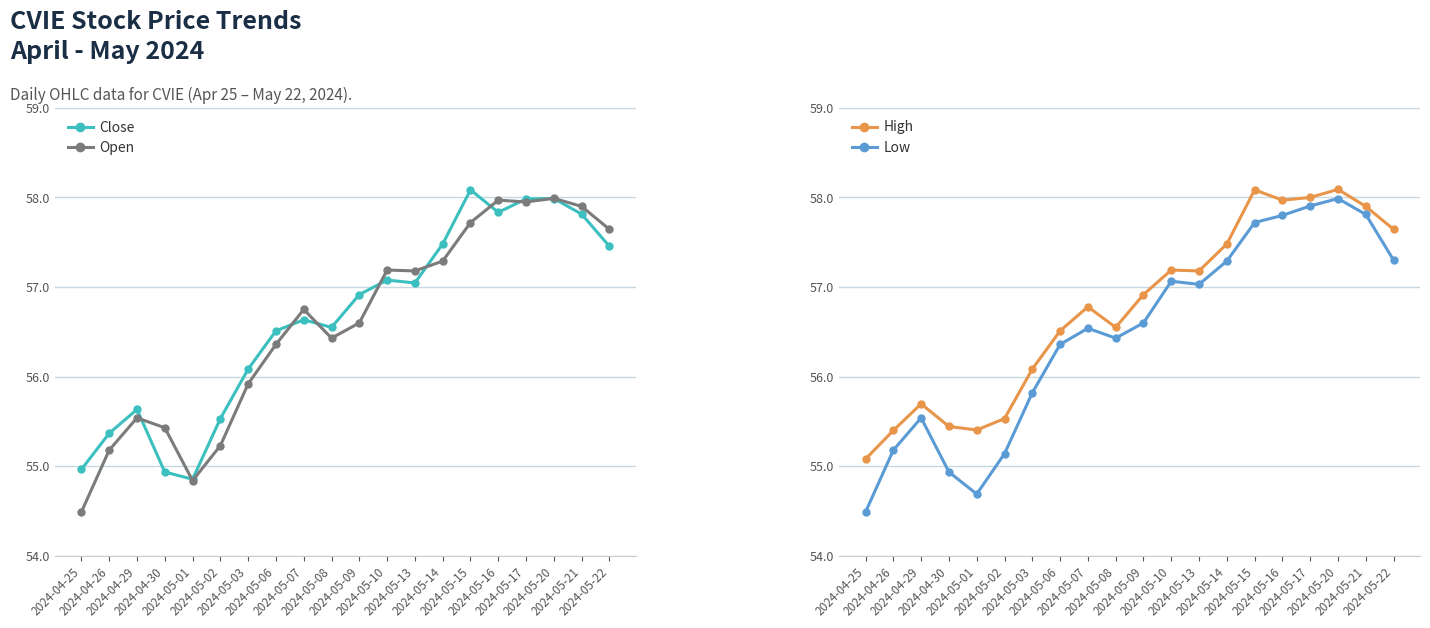

What is the difference between the Close values at 2024-05-10 and 2024-05-08?

0.5